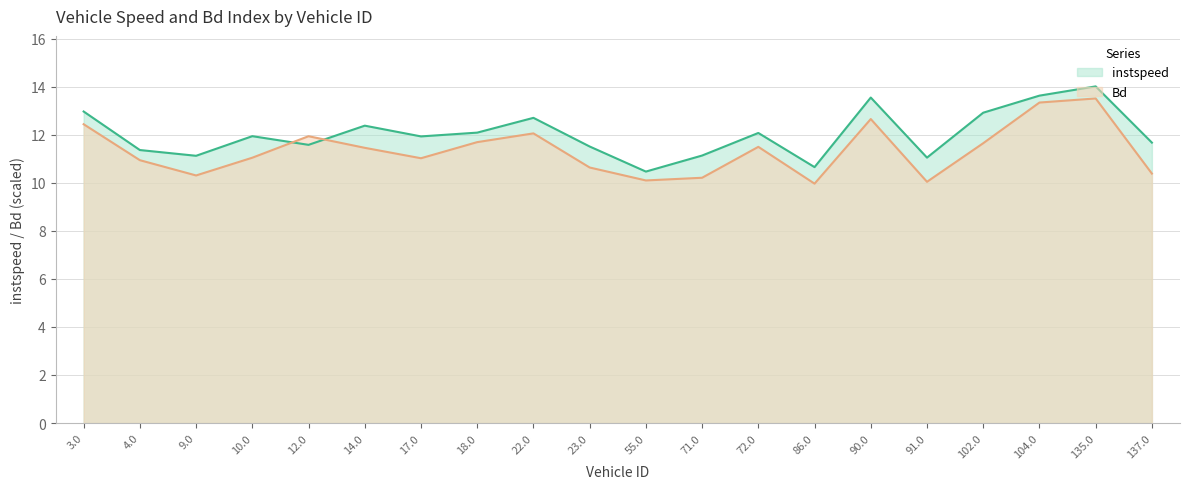

How many interior local valleys does the instspeed series have?

6